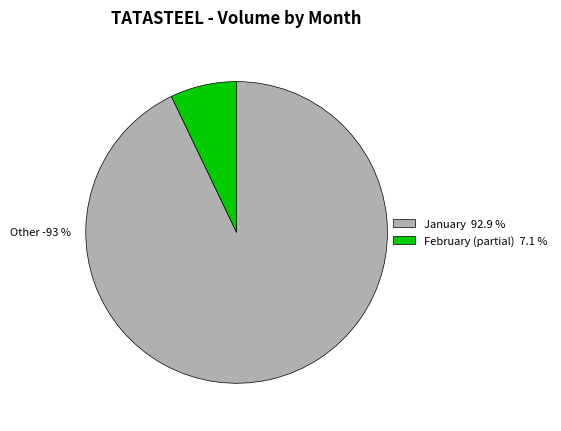

Is it true that 1 is 11% of the pie?

False